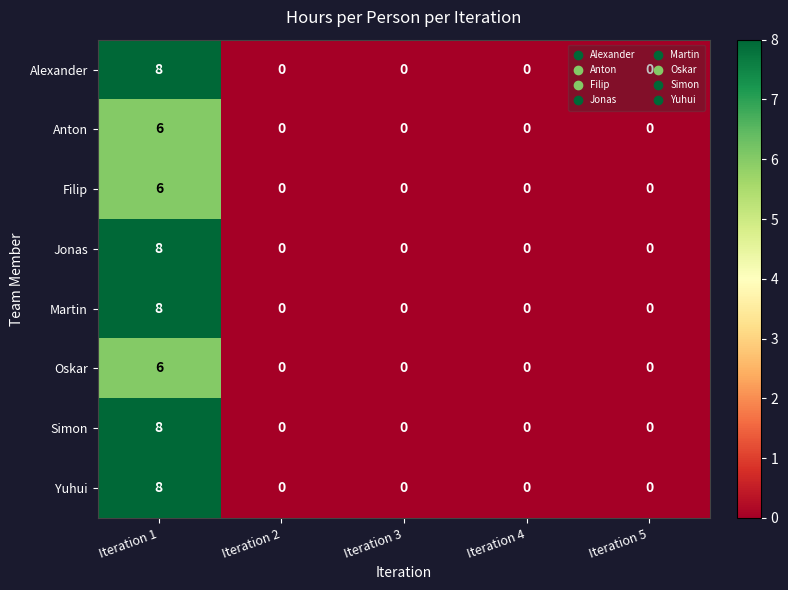

At which category is the sum across all series the highest?

Iteration 1